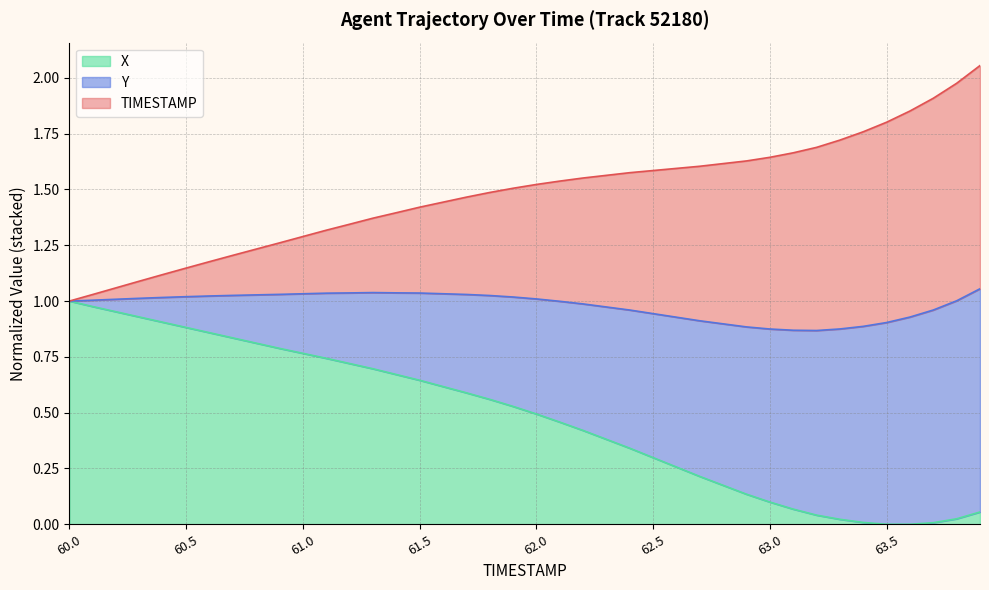

What is the difference between the highest and lowest values at 60.7?

0.4